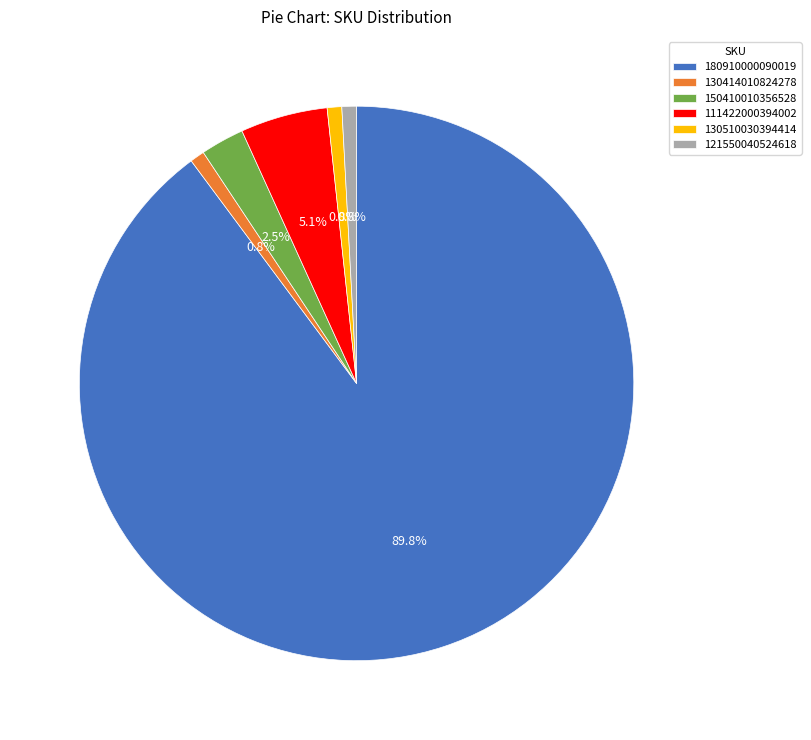

Is there a majority slice in this chart?

Yes